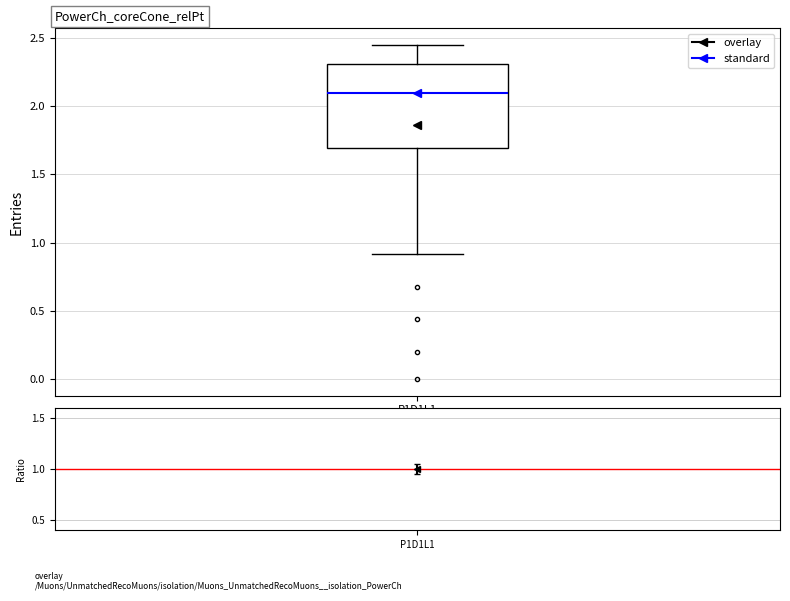

Where does the upper whisker of the box for P1D1L1 end on the y-axis? The values are not printed on the chart, so give them approximately, as read against the axis.

2.45